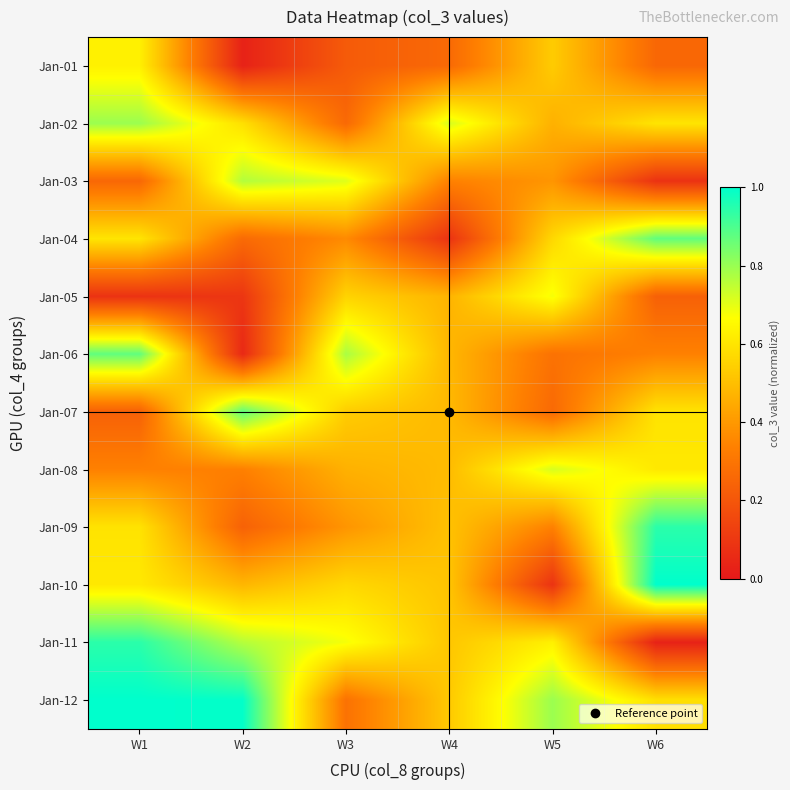

At W4, list the series in order from largest to smallest.

Jan-02, Jan-12, Jan-11, Jan-10, Jan-09, Jan-08, Jan-07, Jan-06, Jan-05, Jan-03, Jan-01, Jan-04